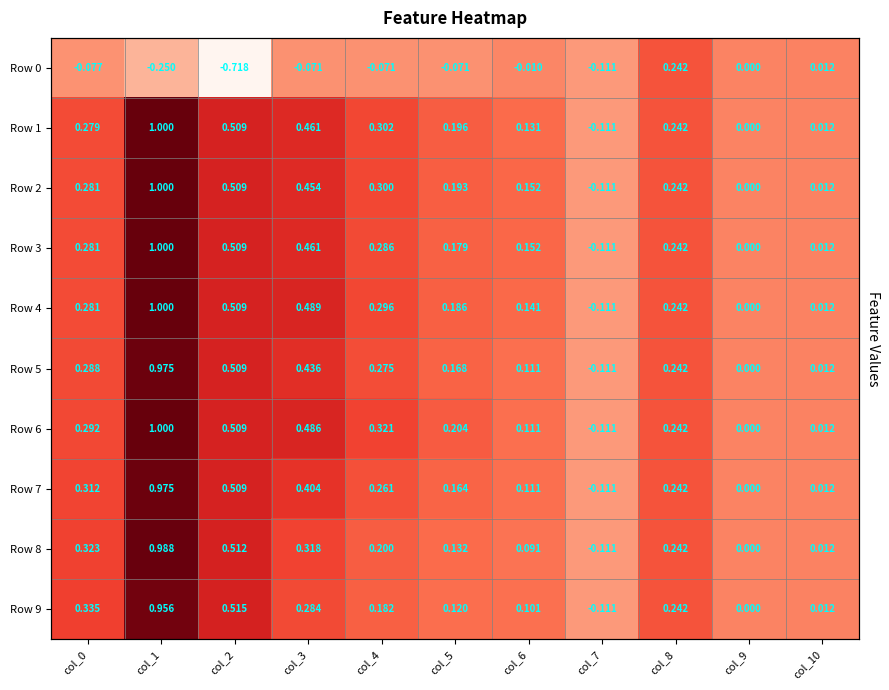

Rank the series by their maximum value, from highest to lowest.

Row 1, Row 2, Row 3, Row 4, Row 6, Row 8, Row 5, Row 7, Row 9, Row 0